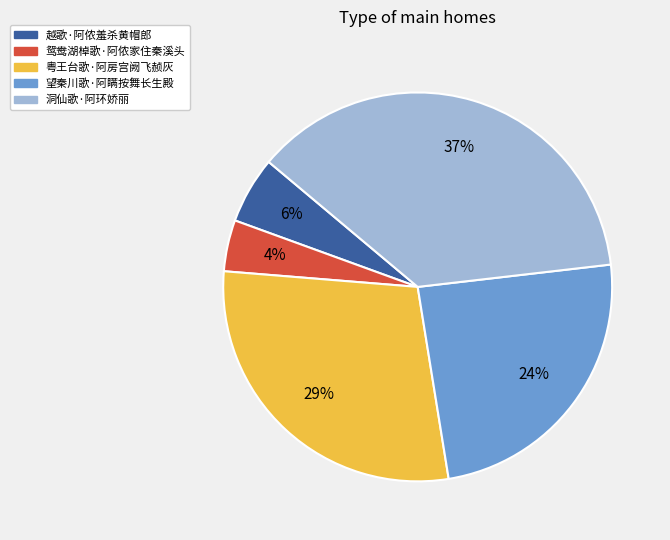

What is the smallest slice in the pie chart?

鸳鸯湖棹歌·阿侬家住秦溪头